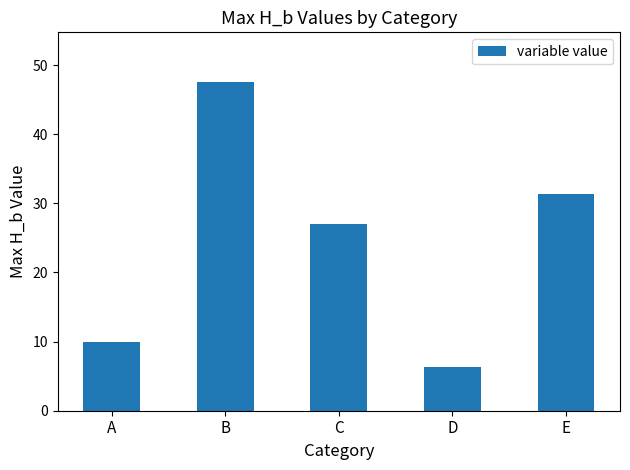

The value at D is 6.4. True or false?

True